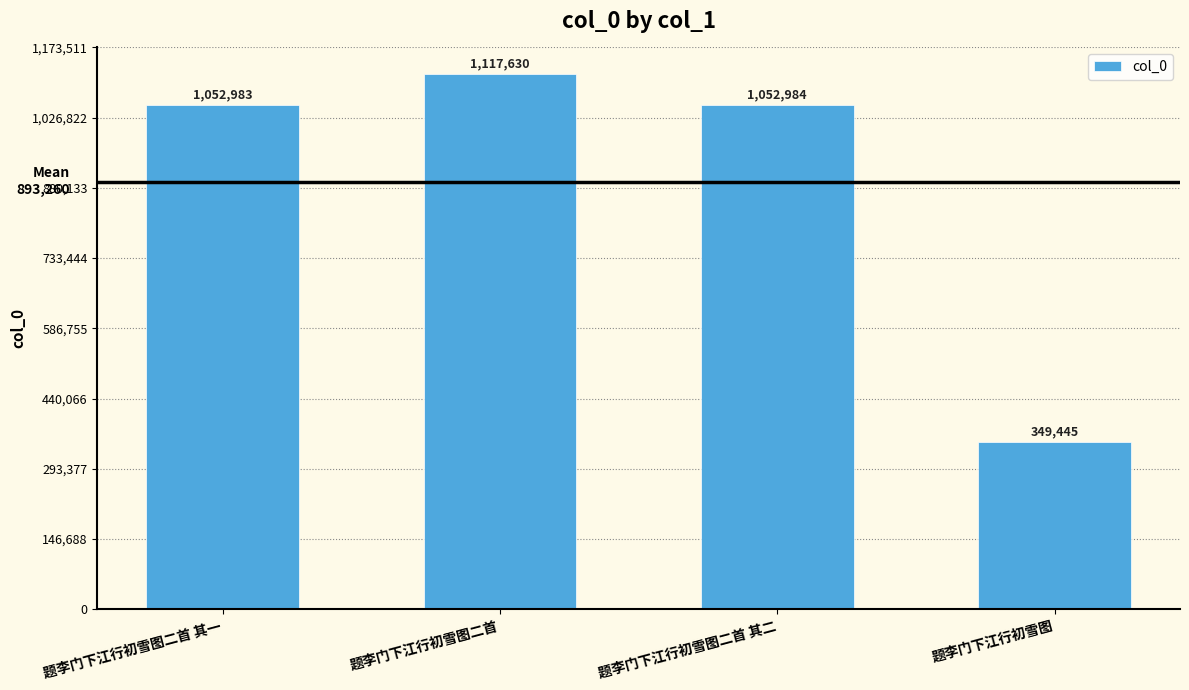

The value at 题李门下江行初雪图二首 is 1758063. True or false?

False